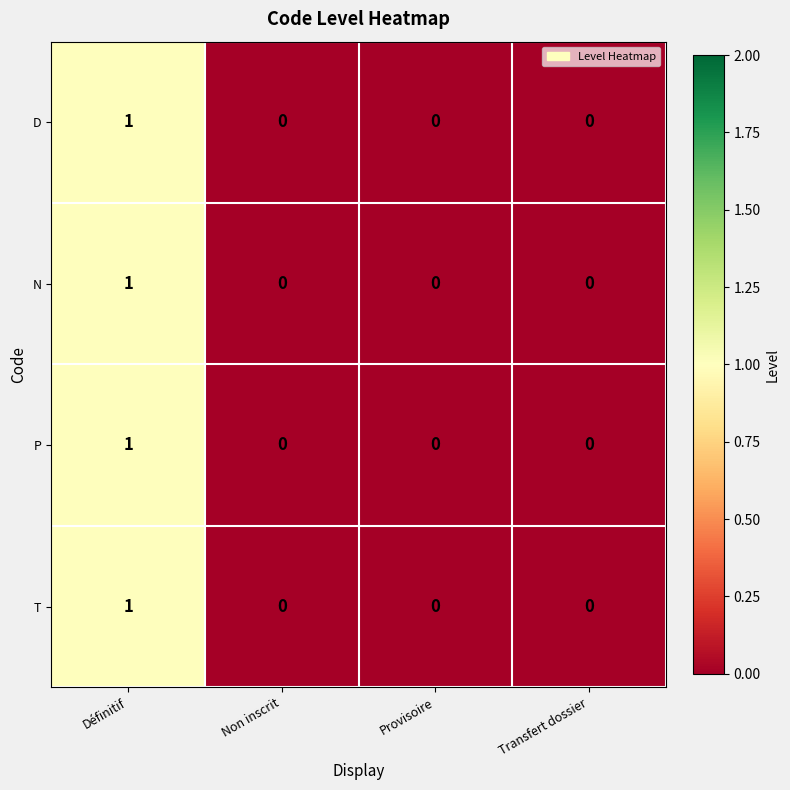

Reading left to right, transcribe all the data shown in this chart.

D: 1	0	0	0
N: 1	0	0	0
P: 1	0	0	0
T: 1	0	0	0